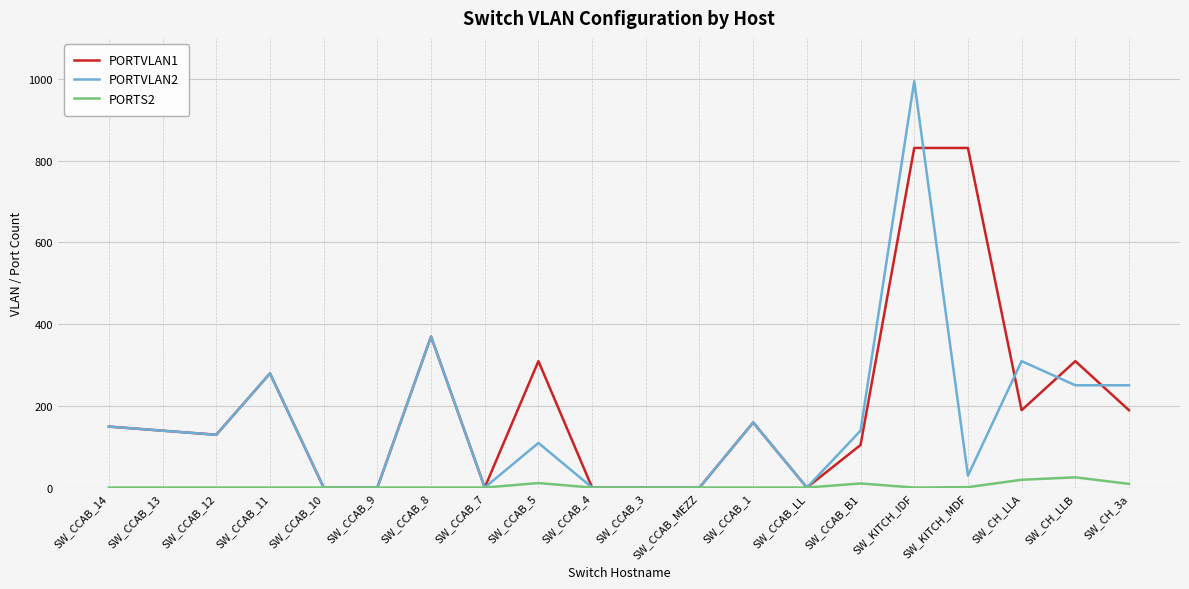

Which category has the highest value across all series?

SW_KITCH_IDF